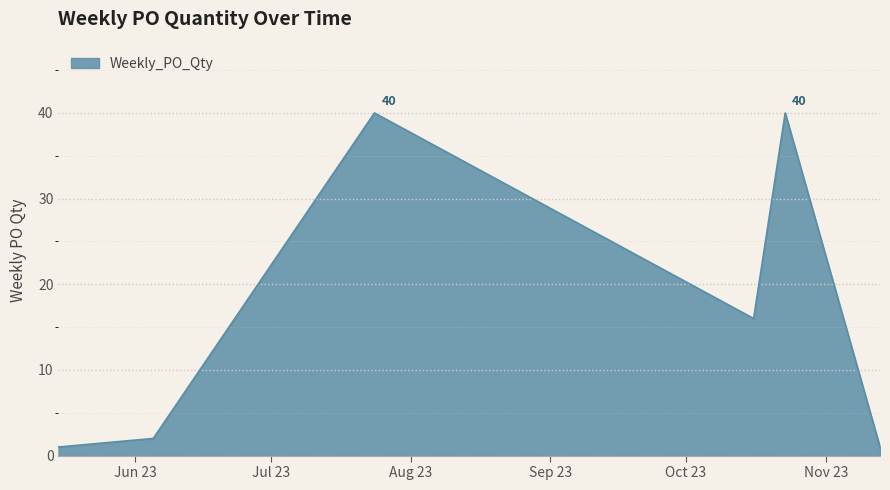

What is the difference between the maximum and minimum values?

39